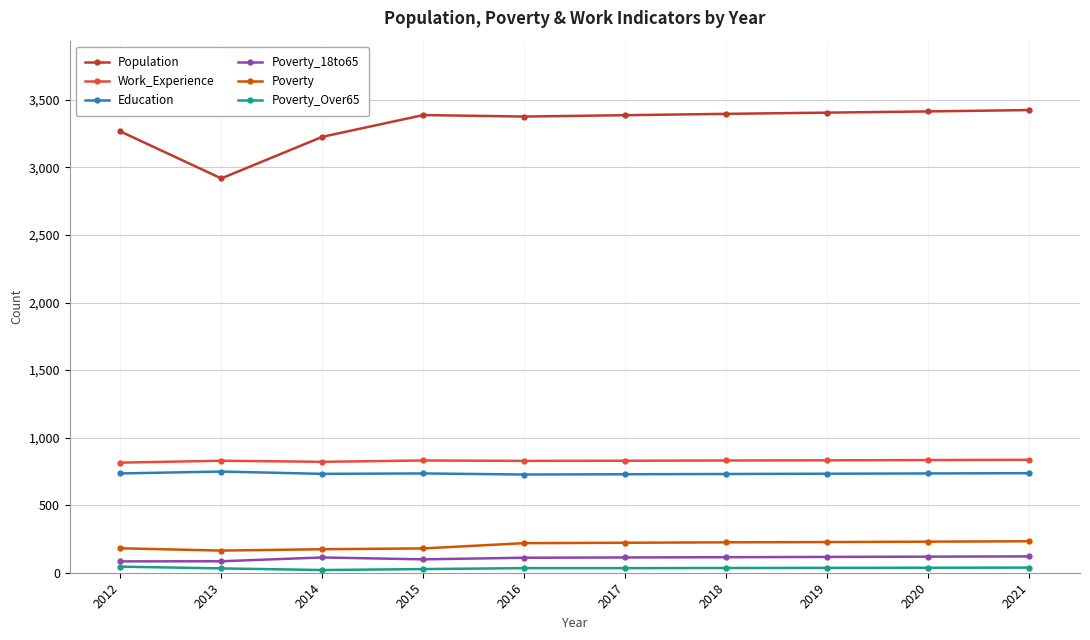

Which series has the widest spread of values?

Population